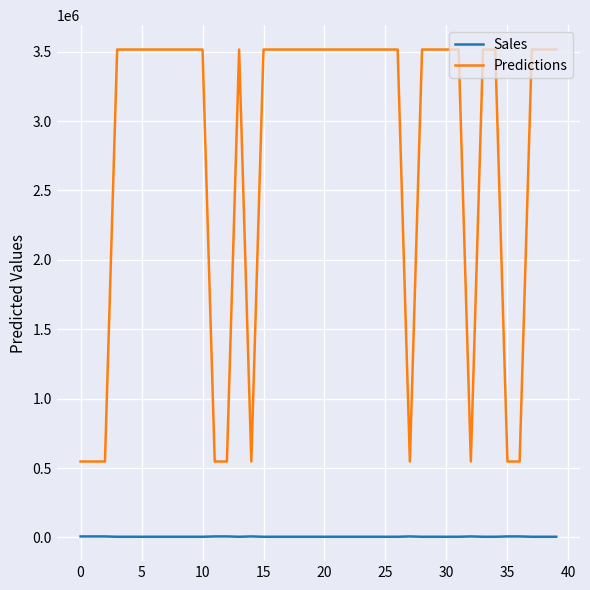

Which series has the largest total across all categories?

Predictions